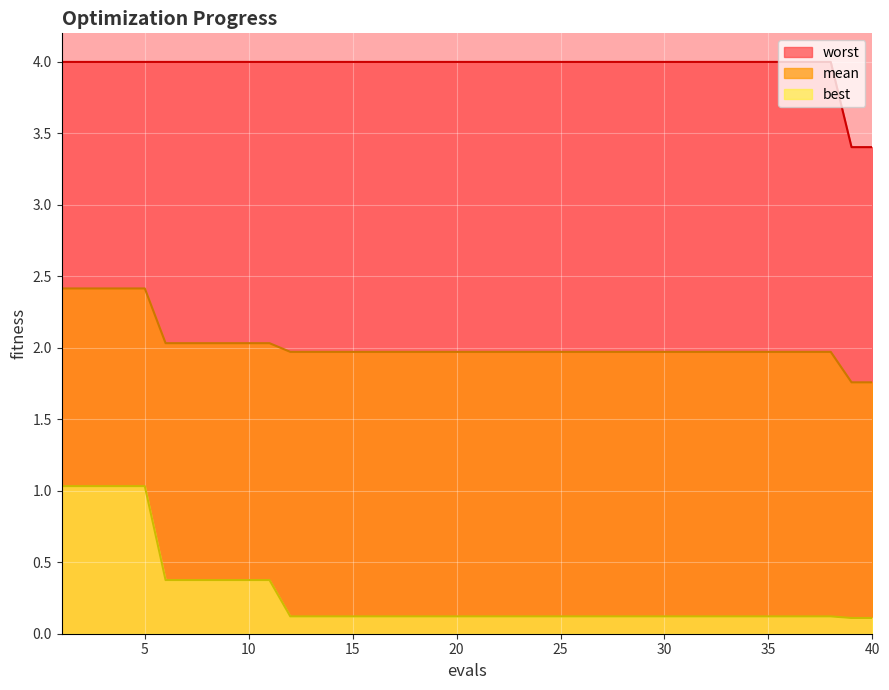

Does the chart display data point markers on the line(s)?

No